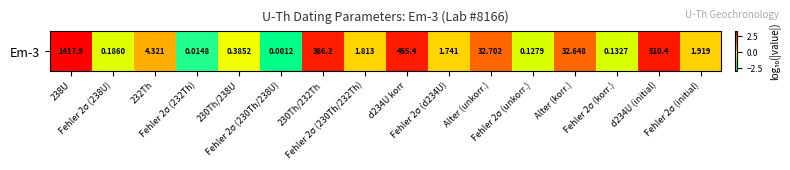

Rank the categories by value from highest to lowest.

238U, d234U (initial), d234U korr, 230Th/232Th, Alter (unkorr.), Alter (korr.), 232Th, Fehler 2σ (initial), Fehler 2σ (230Th/232Th), Fehler 2σ (d234U), 230Th/238U, Fehler 2σ (238U), Fehler 2σ (korr.), Fehler 2σ (unkorr.), Fehler 2σ (232Th), Fehler 2σ (230Th/238U)